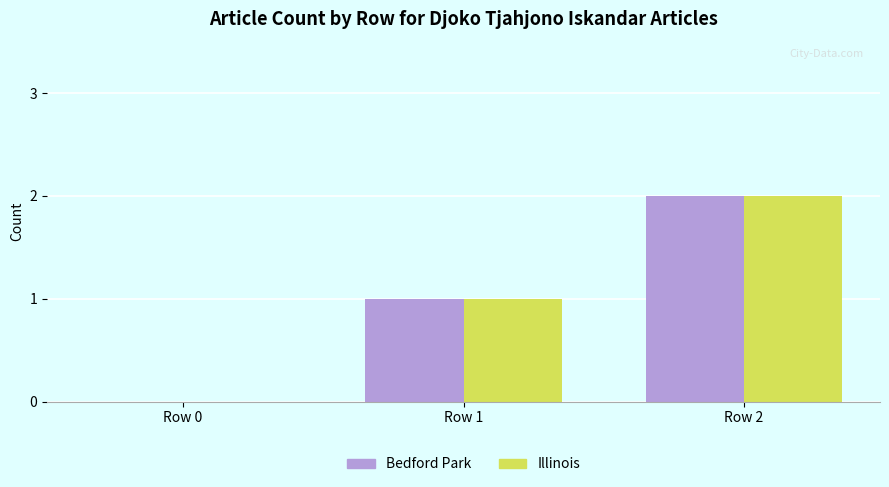

The Illinois series shows 2 at Row 1. True or false?

False